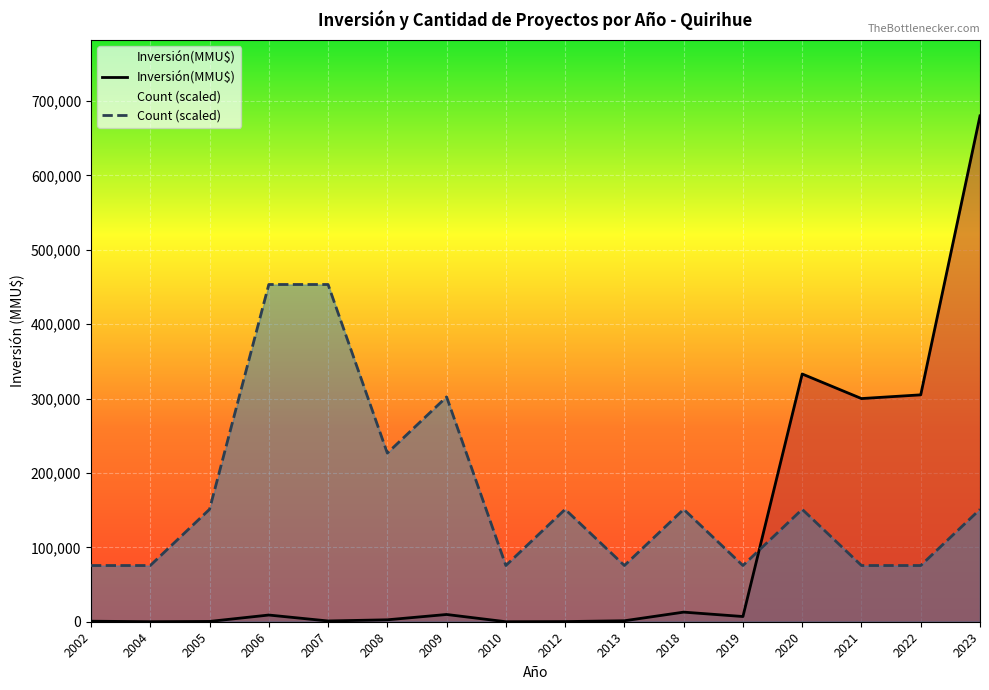

After their last crossing, which series has the higher values: Count or Inversión(MMU$)?

Inversión(MMU$)